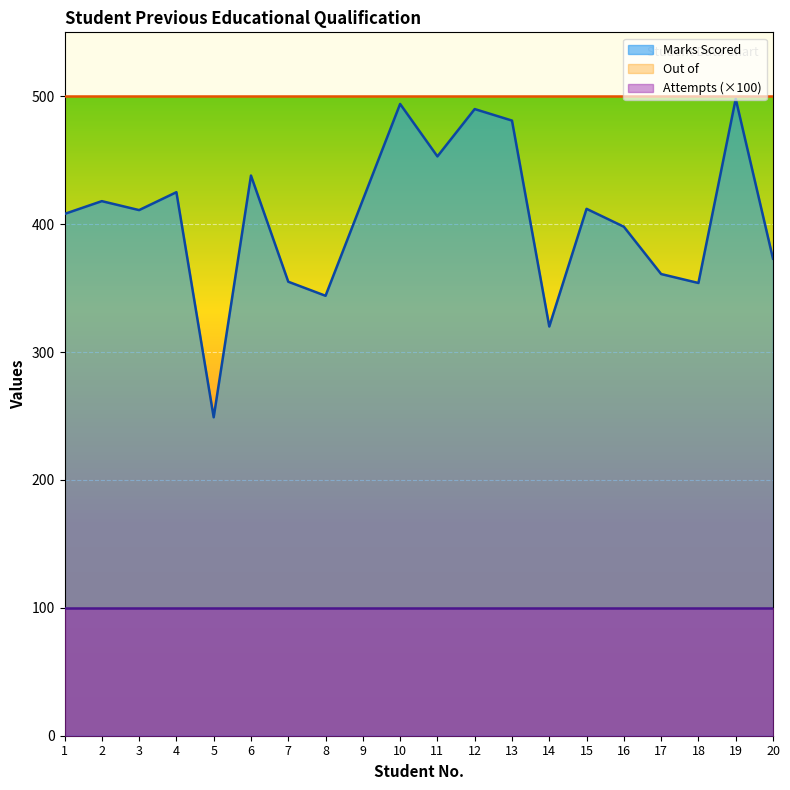

At how many categories does at least one series exceed 48?

20